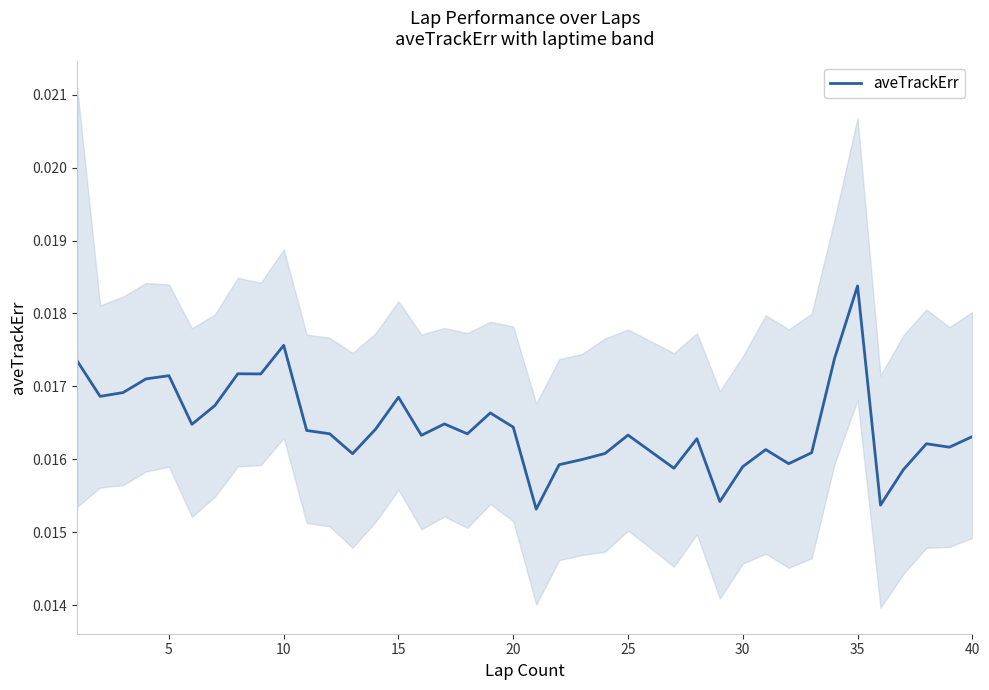

The chart shows a value of 0.0 at 15. True or false?

False